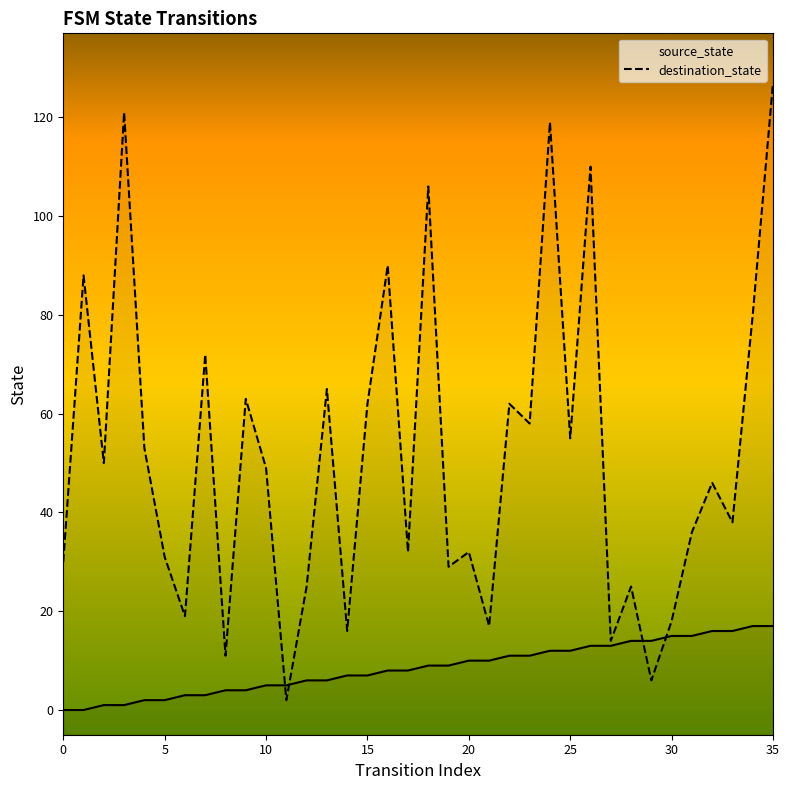

What is the label of the 27th point from the left?

26